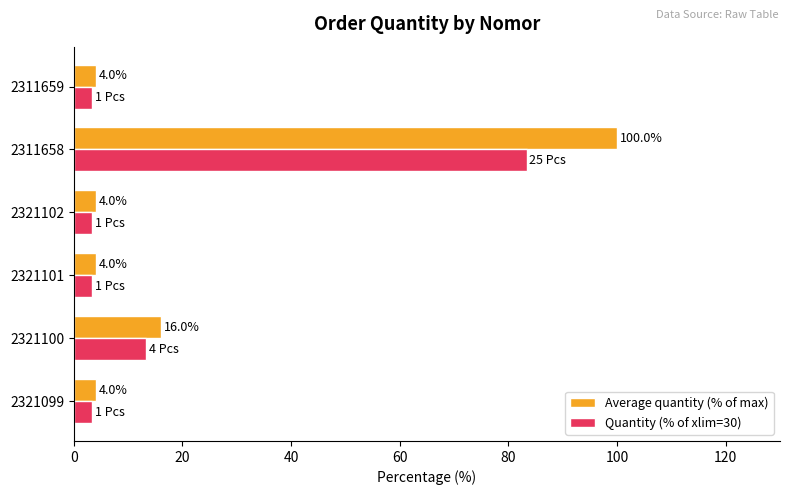

Which series has the largest total across all categories?

Average quantity (% of max)